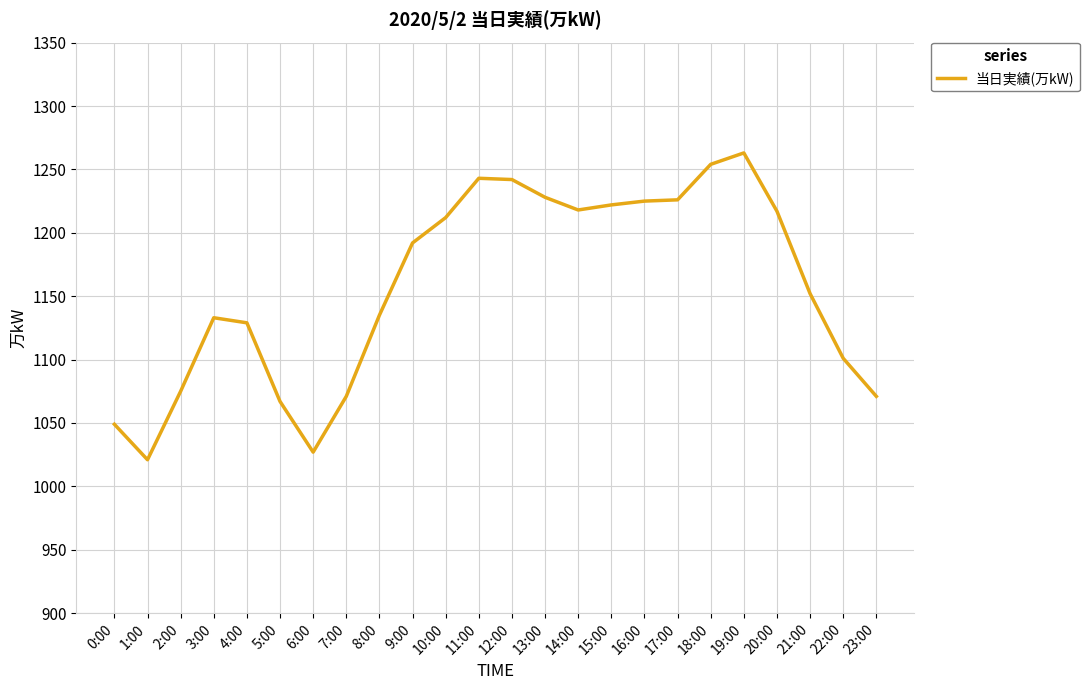

Between 4:00 and 23:00, which is larger?

4:00